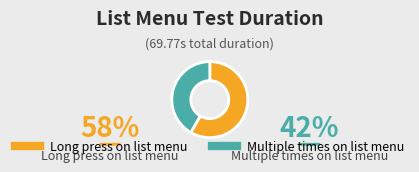

Is the sum of Multiple times on list menu and Long press on list menu greater than half?

Yes